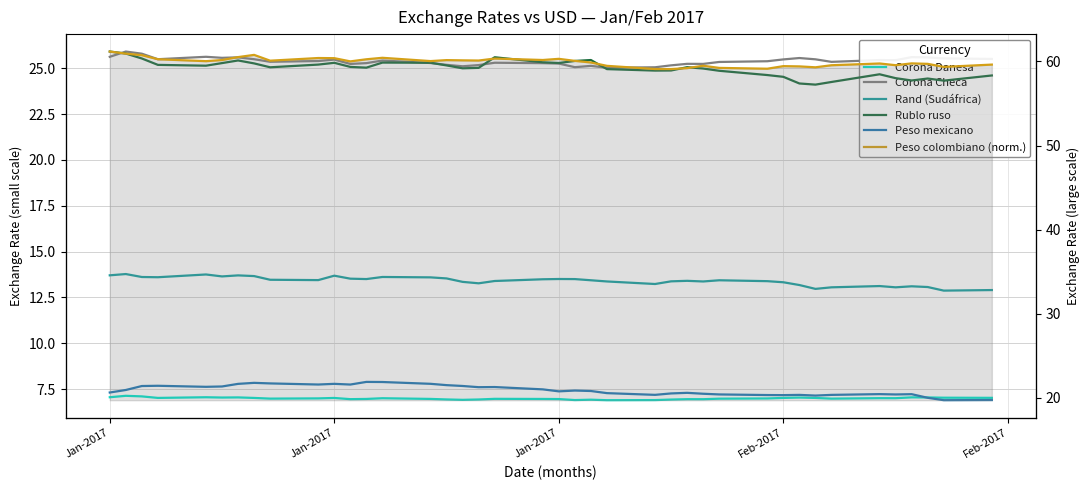

True or false: Rand (Sudáfrica) and Peso mexicano intersect in this chart.

False